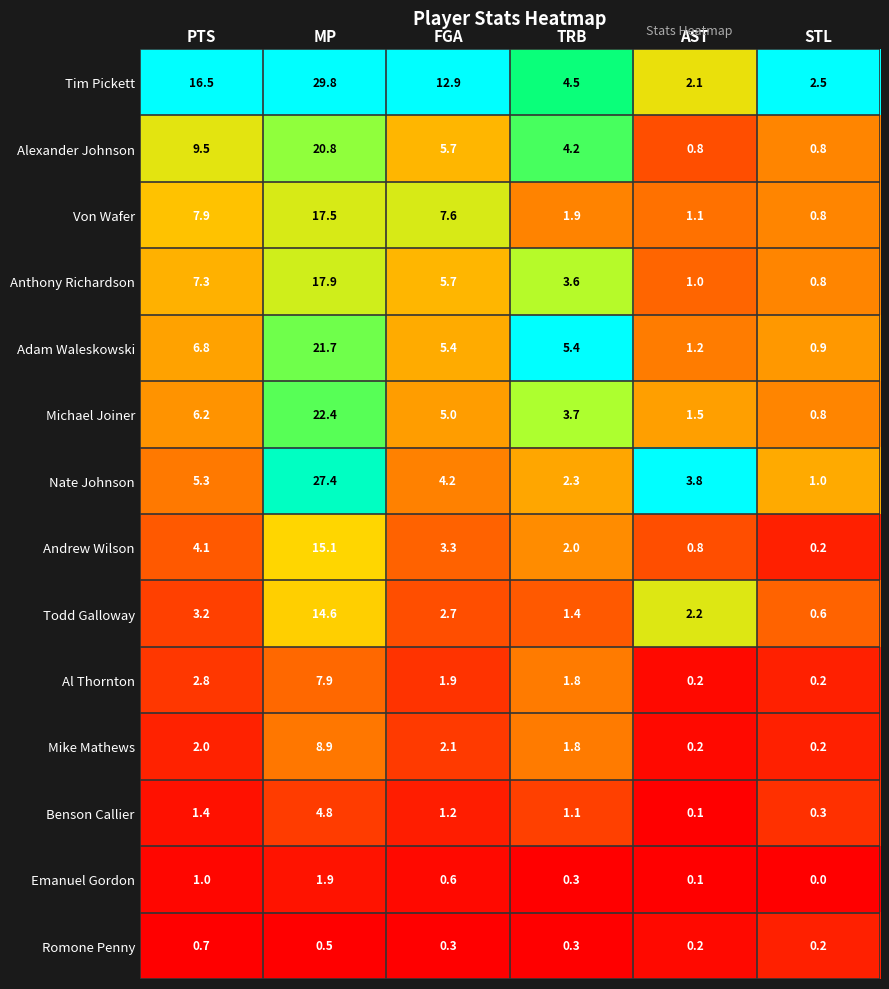

At which label does Adam Waleskowski first exceed 5?

PTS